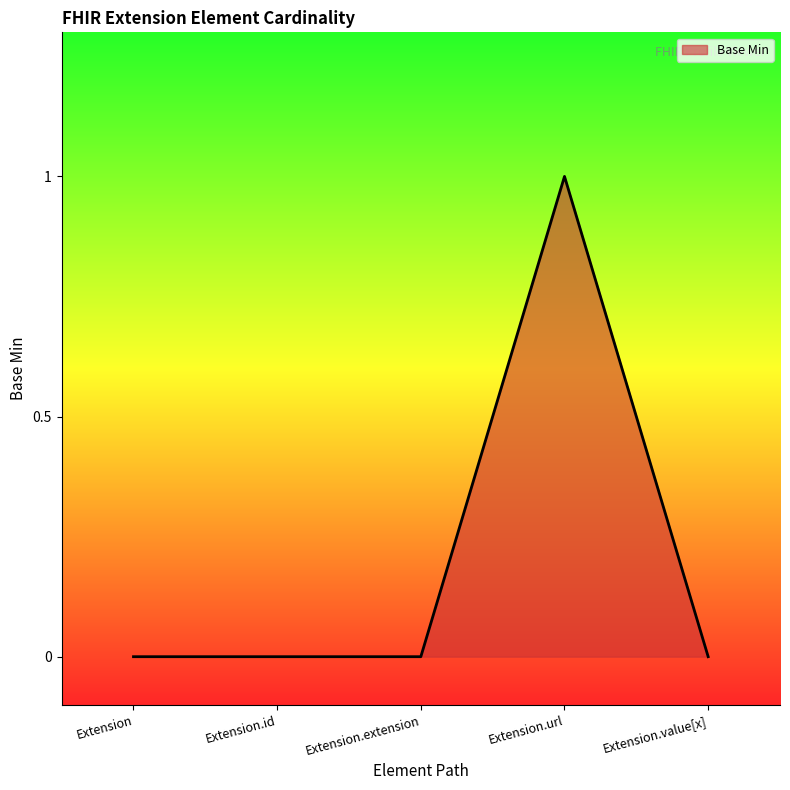

How many categories are shown in the chart?

5